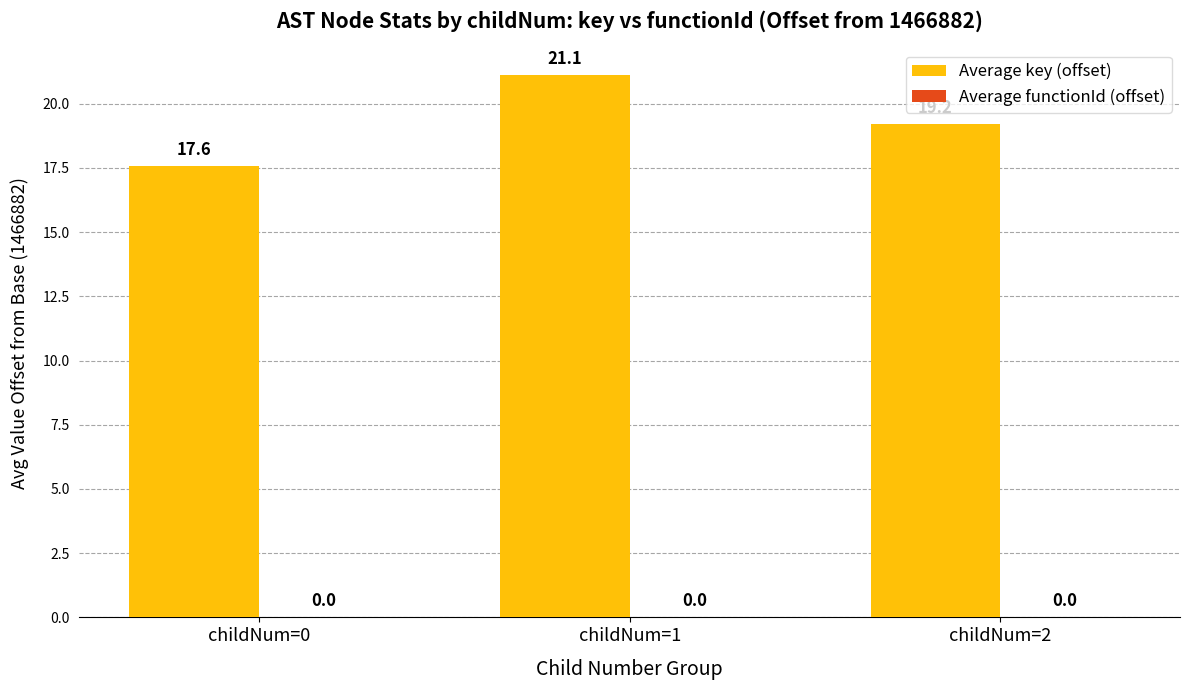

The value at childNum=0 is 25.1. True or false?

False